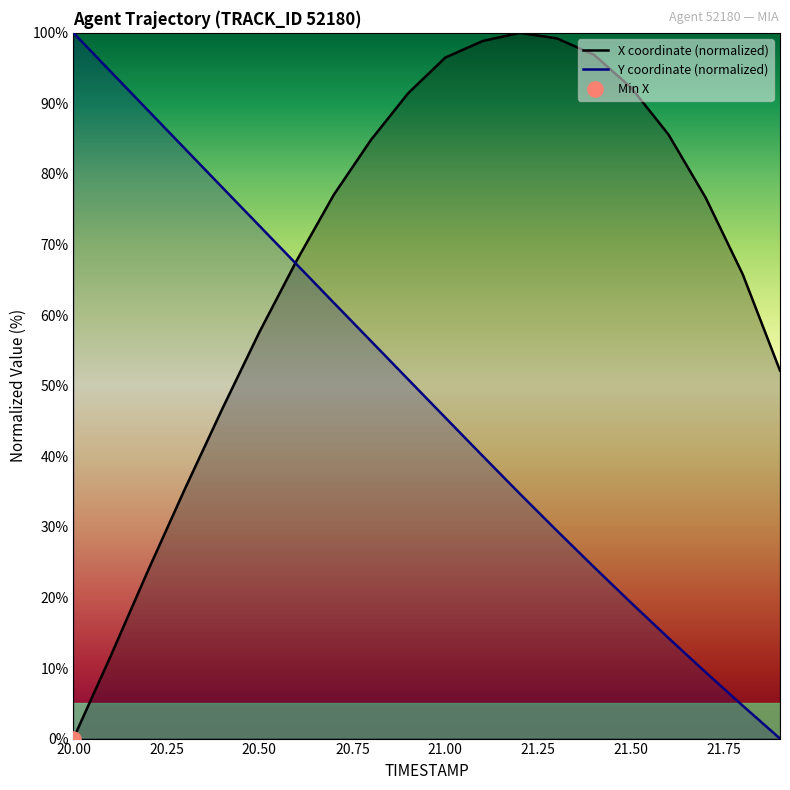

What is the total value across all series at 21.2?

134.7